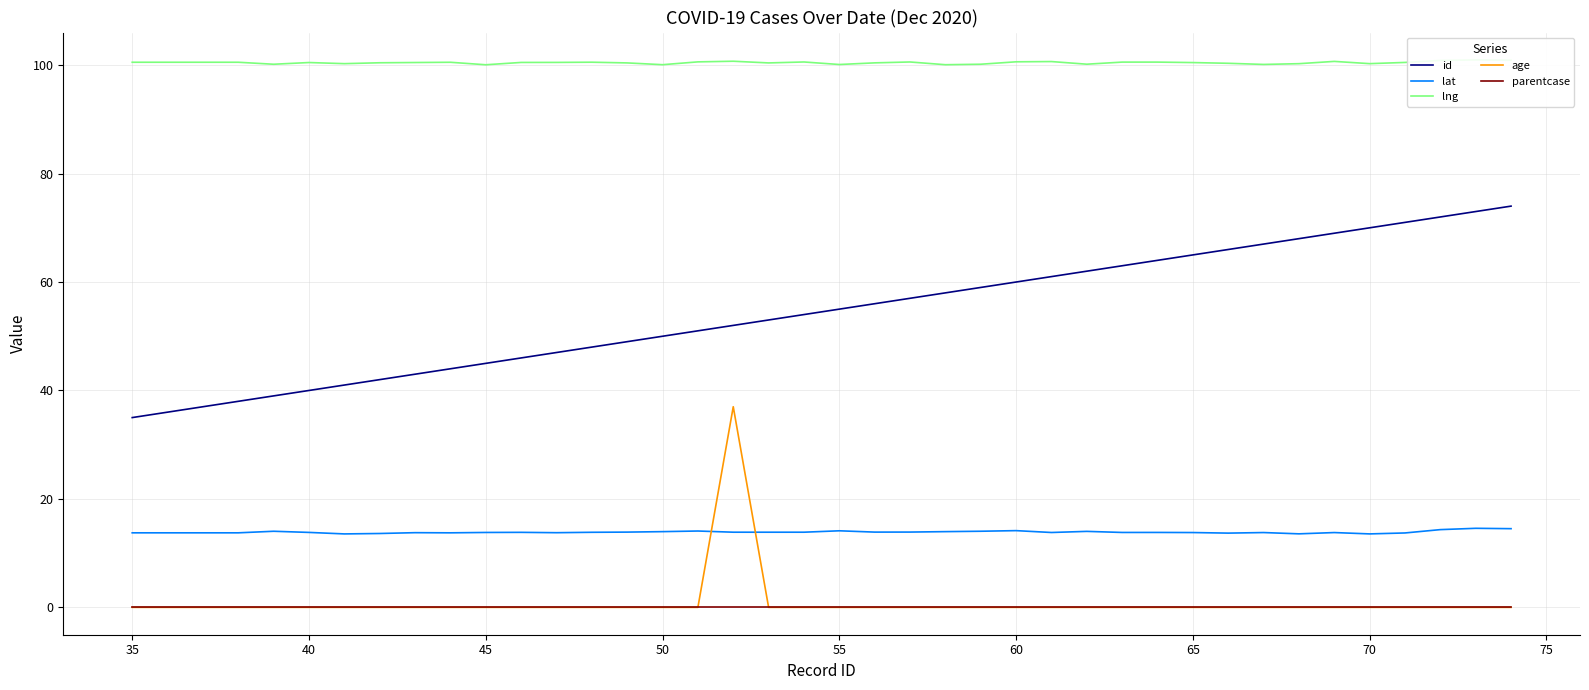

Is it true that age equals 14.1 at 55?

False